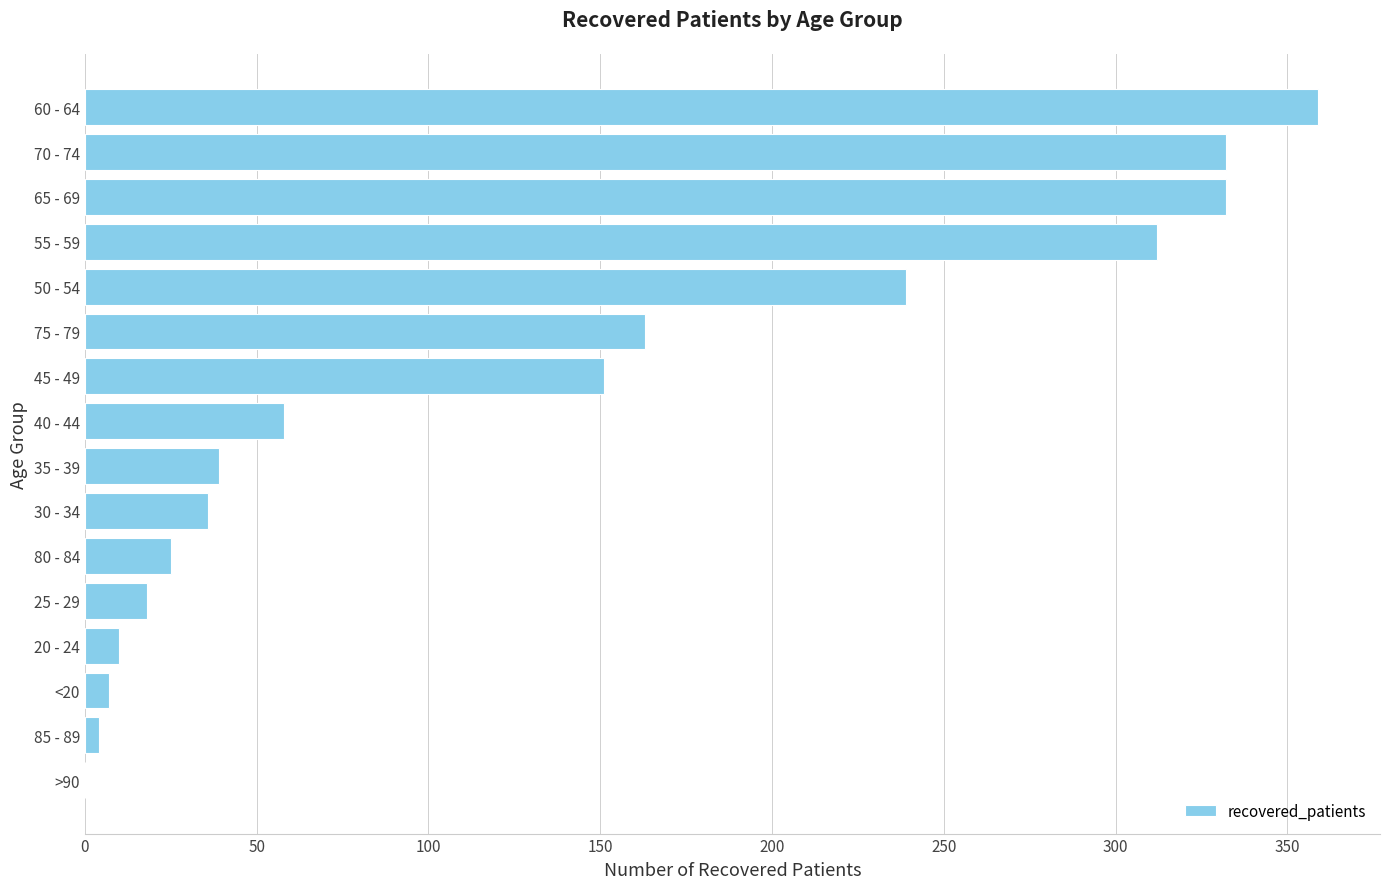

The chart shows a value of 405 at 50 - 54. True or false?

False